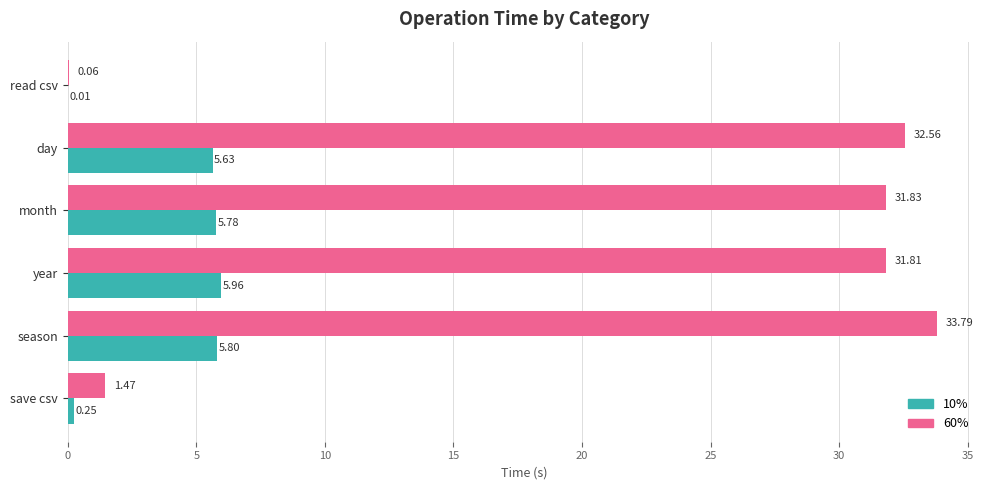

Between read csv and season, which series saw the biggest shift?

60%